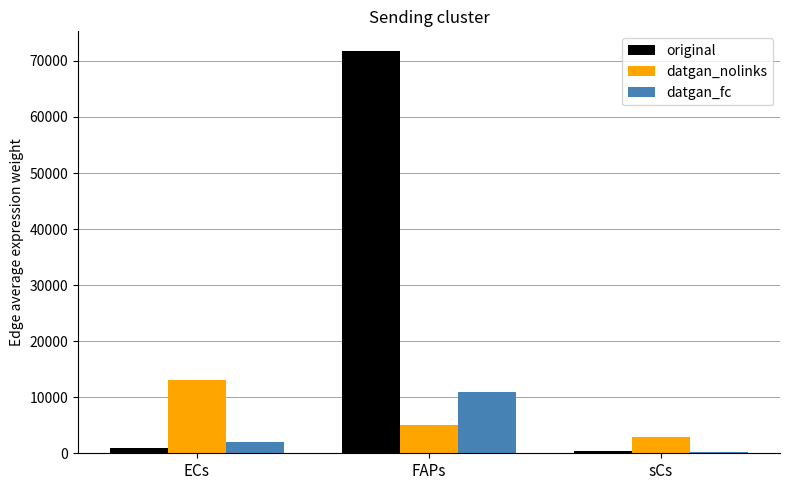

What are all the series names shown in the legend?

original, datgan_nolinks, datgan_fc